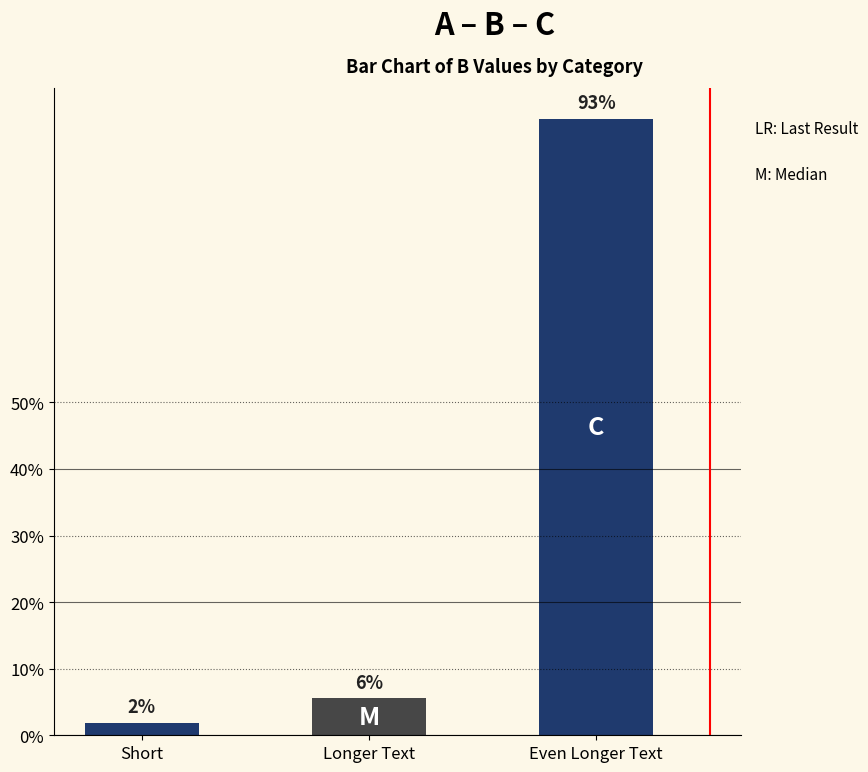

Between Longer Text and Even Longer Text, which is larger?

Even Longer Text